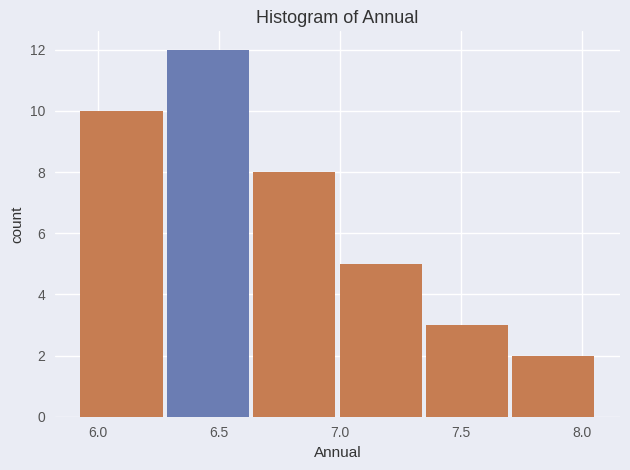

What is the height of the bar covering 7.00 to 7.35 on the x-axis? Neither the bar edges nor the heights are printed on the chart, so give them approximately, as read against the axes.

5